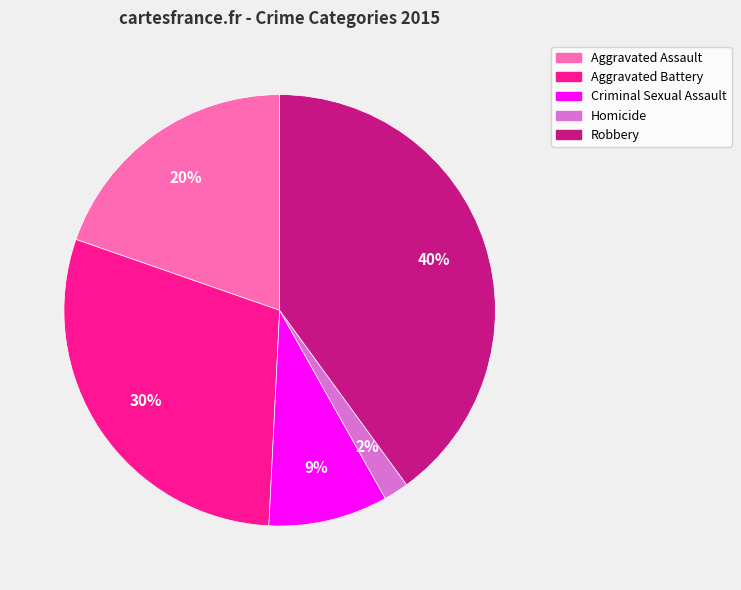

To the nearest percent, what is the difference between the Aggravated Battery and Homicide slice percentages?

28%